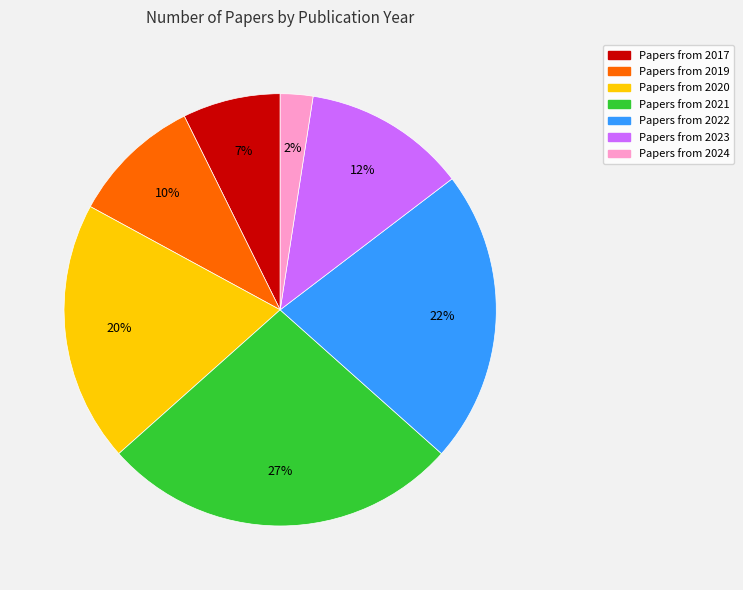

To the nearest percent, what is the average slice percentage?

14%